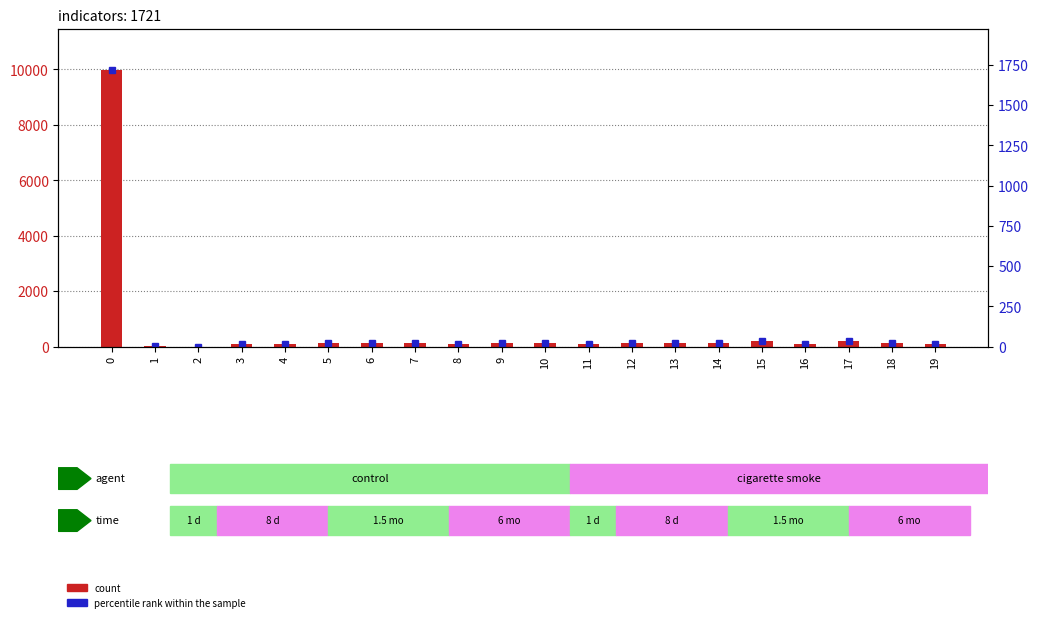

Rank the series by their average value, from lowest to highest.

percentile rank within the sample, count